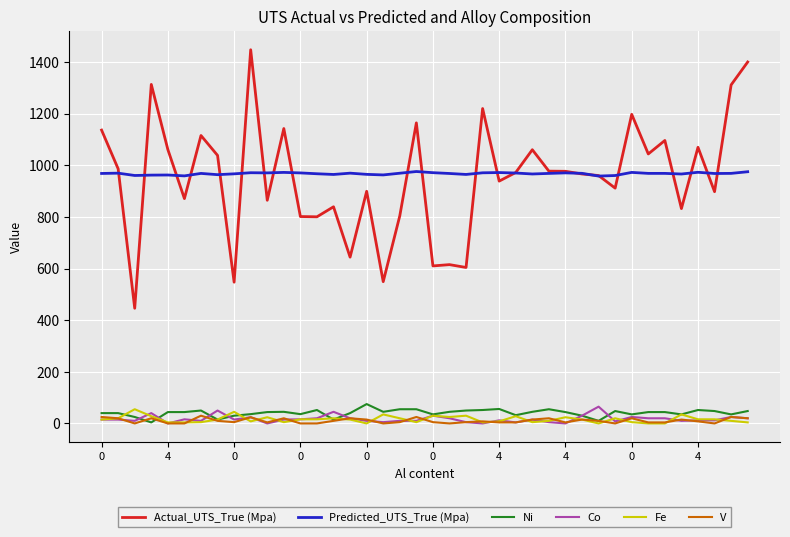

In V, how many points are higher than both neighbors (excluding endpoints)?

12